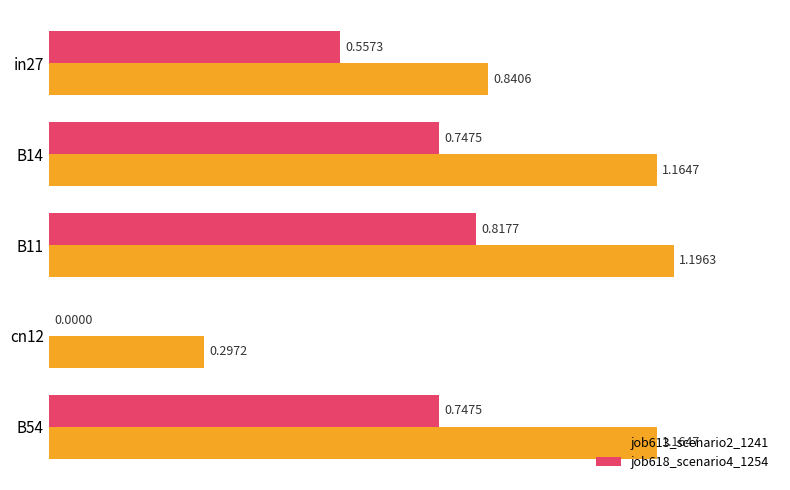

What is the sum of the job618_scenario4_1254 values at B14 and B11?

1.6